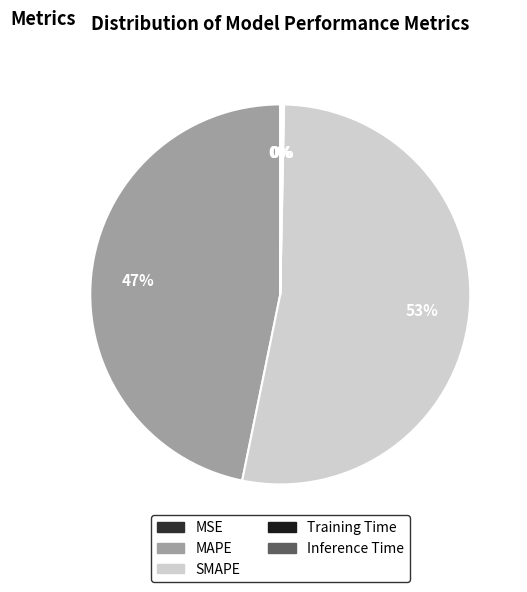

Which slice is the largest?

SMAPE